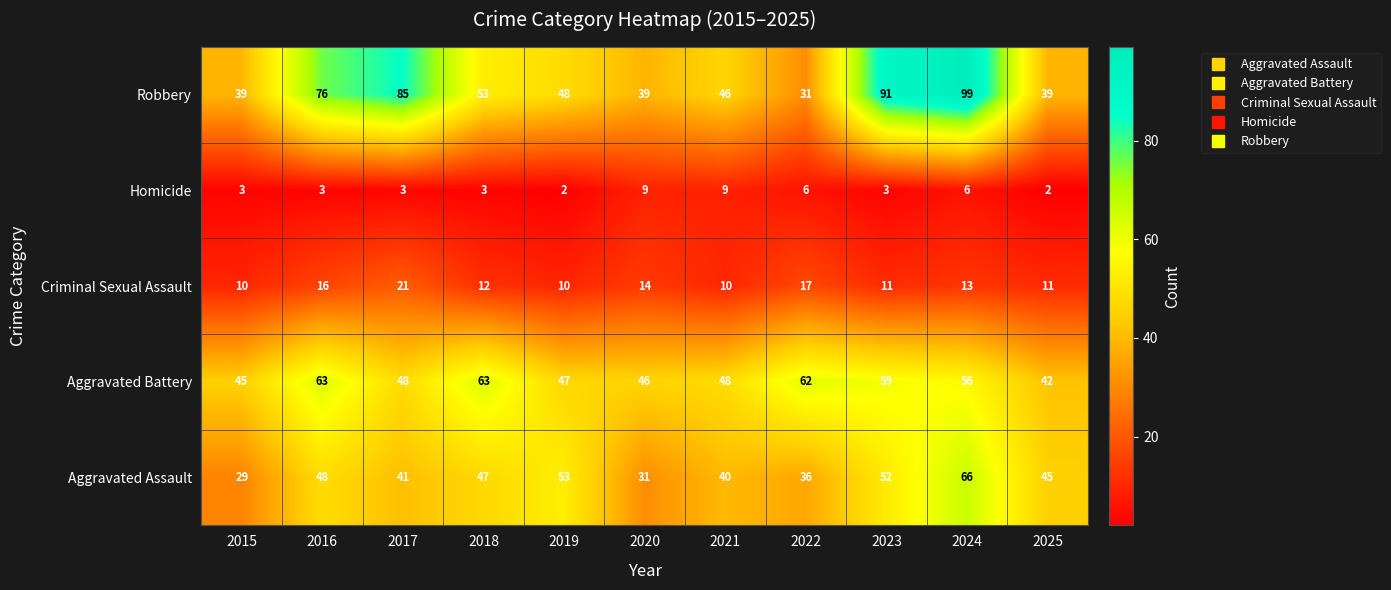

At which category is the sum across all series the highest?

2024